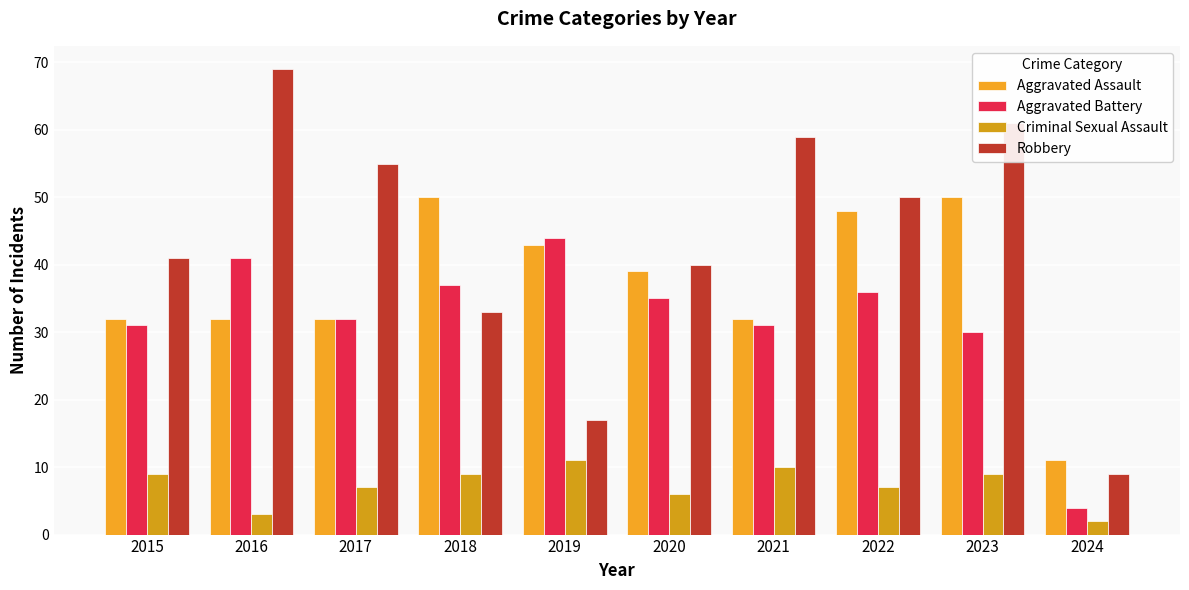

What is the sum of the Criminal Sexual Assault values at 2021 and 2017?

17